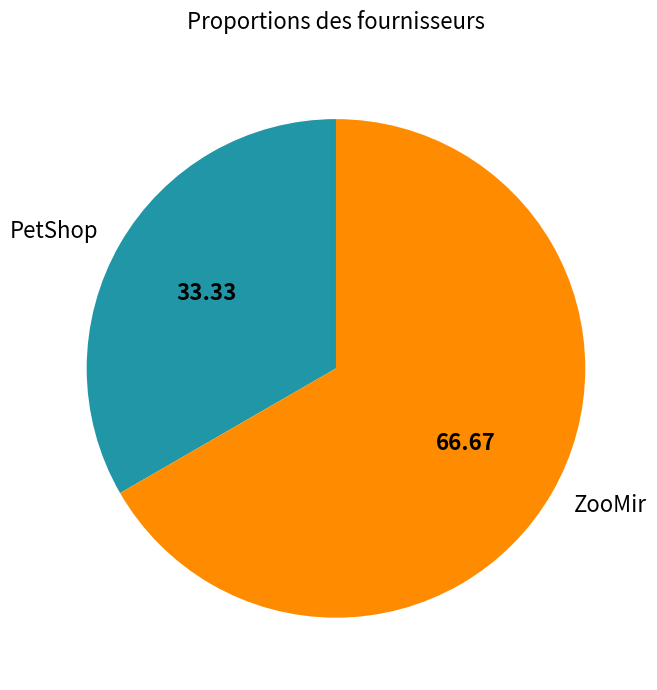

Is the sum of PetShop and ZooMir greater than half?

Yes